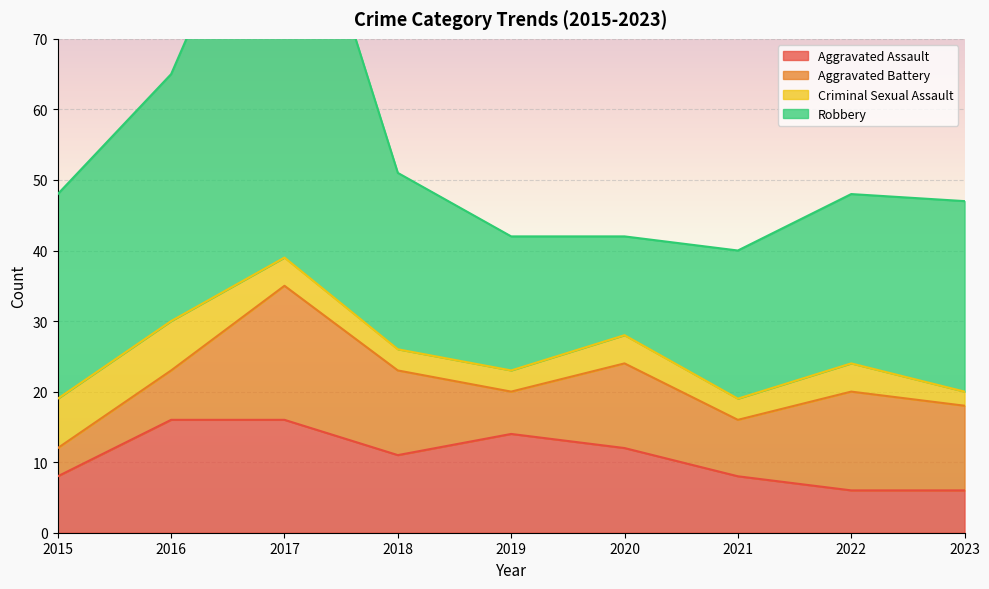

What is the difference between the Robbery values at 2021 and 2016?

14